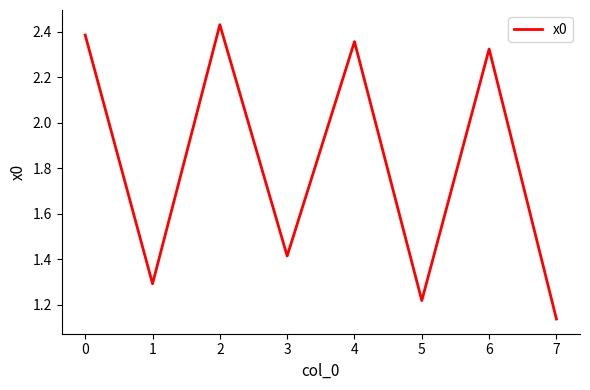

Count the values in the range 1 to 2.

4